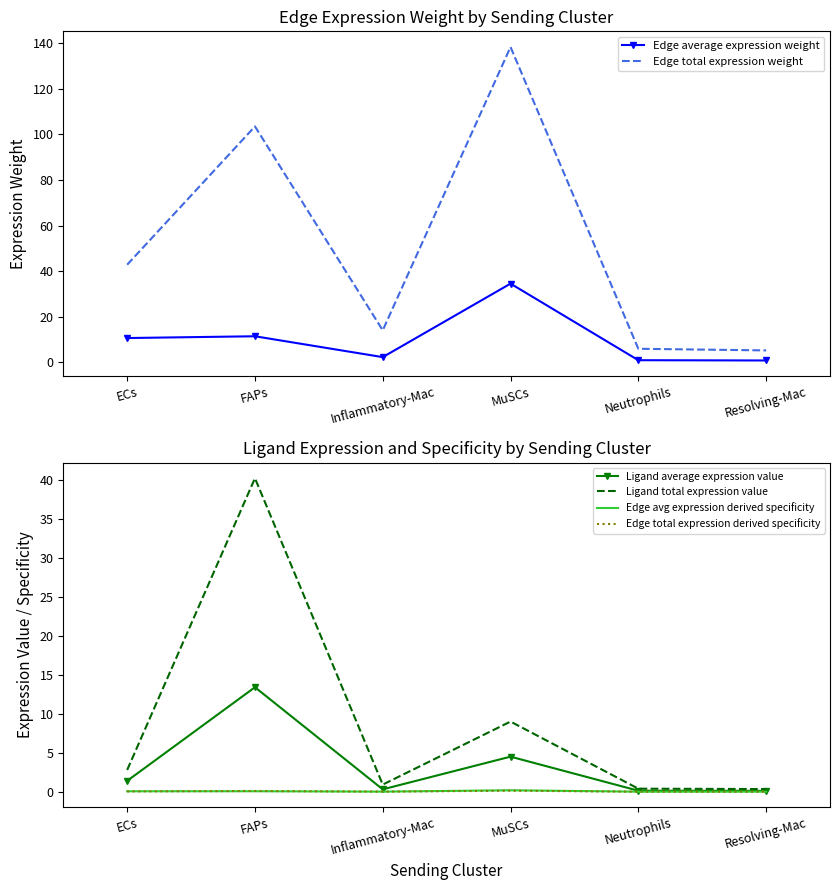

What are all the series names shown in the legend?

Edge average expression weight, Edge total expression weight, Ligand average expression value, Ligand total expression value, Edge avg expression derived specificity, Edge total expression derived specificity